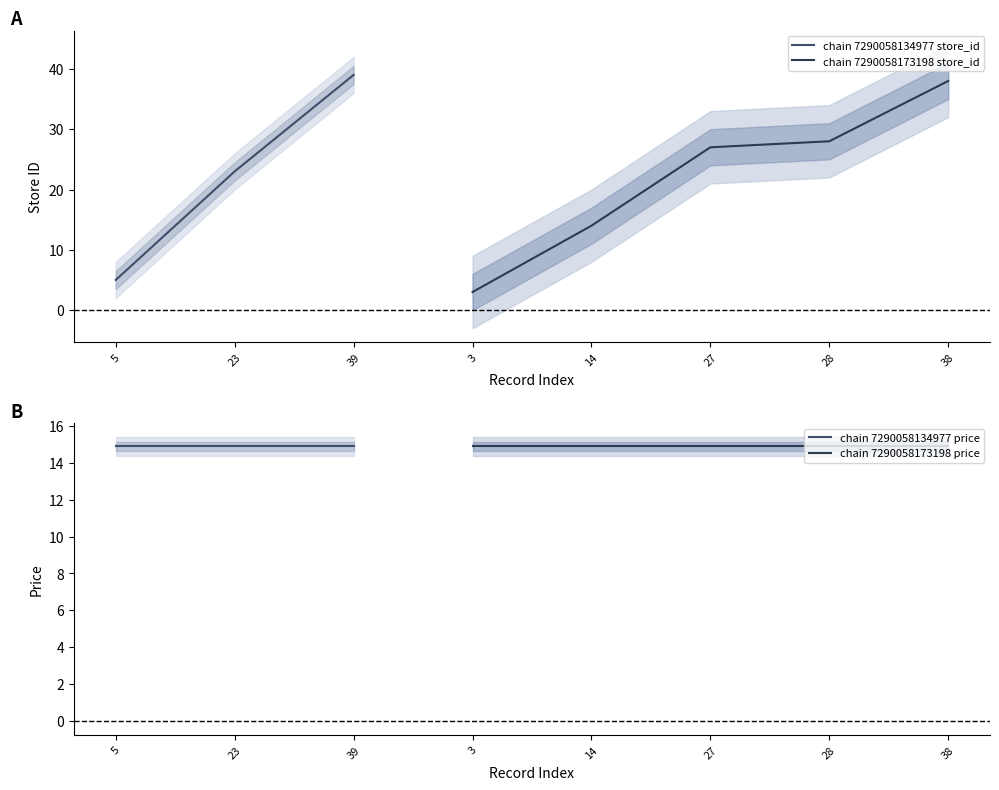

How many times do price and store_id cross each other?

3